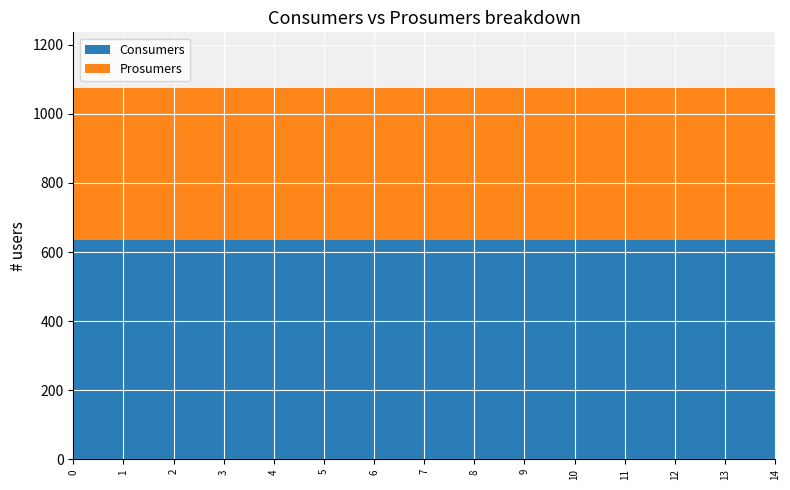

Reading left to right, what are all the values shown in this chart?

Consumers: 0=635	1=635	2=635	3=635	4=635	5=635	6=635	7=635	8=635	9=635	10=635	11=635	12=635	13=635	14=635
Prosumers: 0=440	1=440	2=440	3=440	4=440	5=440	6=440	7=440	8=440	9=440	10=440	11=440	12=440	13=440	14=440